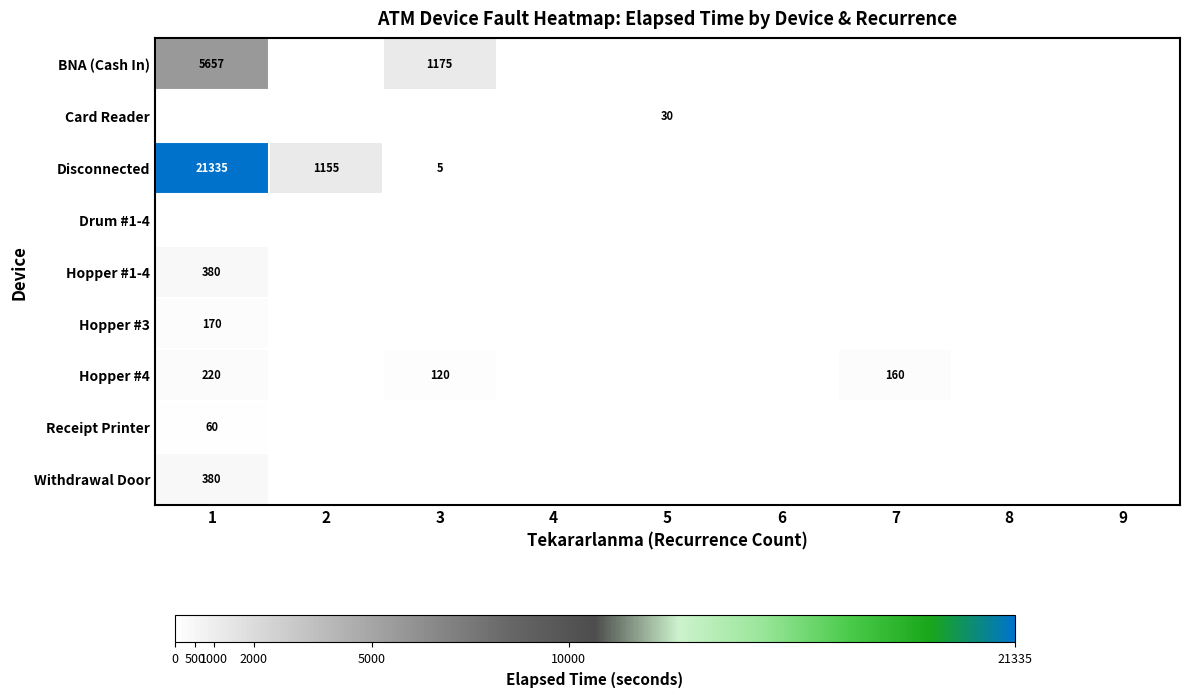

The BNA (Cash In) series shows 5657 at 1. True or false?

True